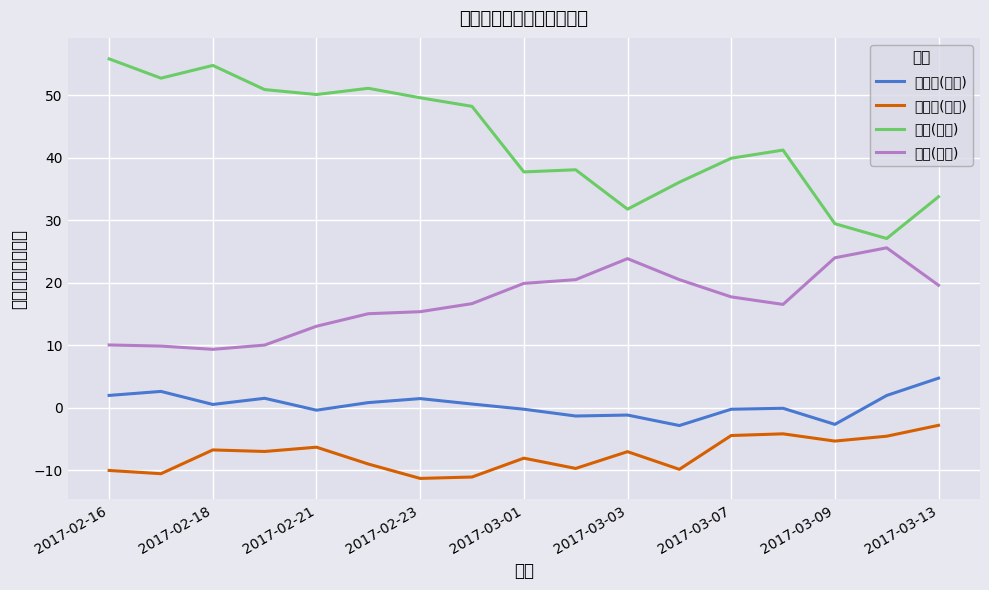

Which series has the largest total across all categories?

外資(買權)